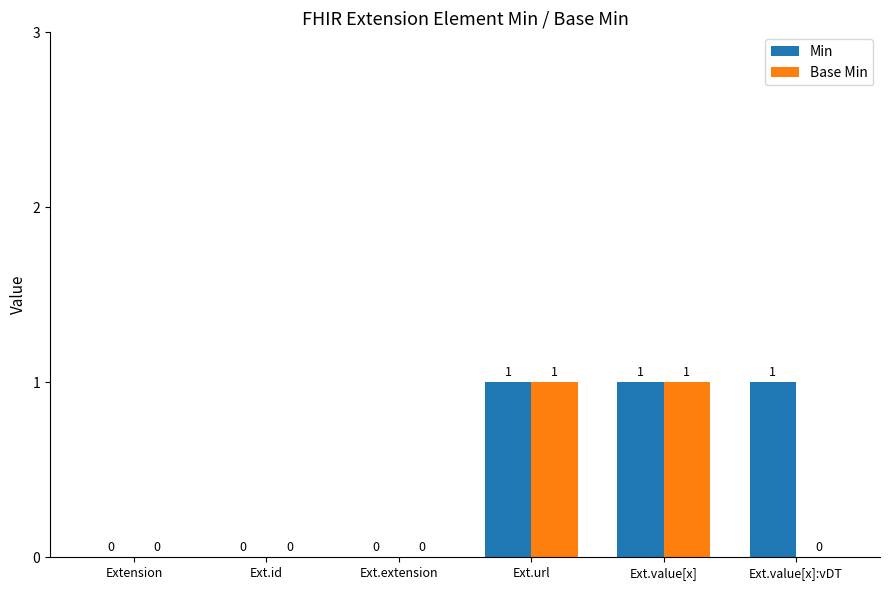

The Min series shows 0 at Ext.extension. True or false?

True